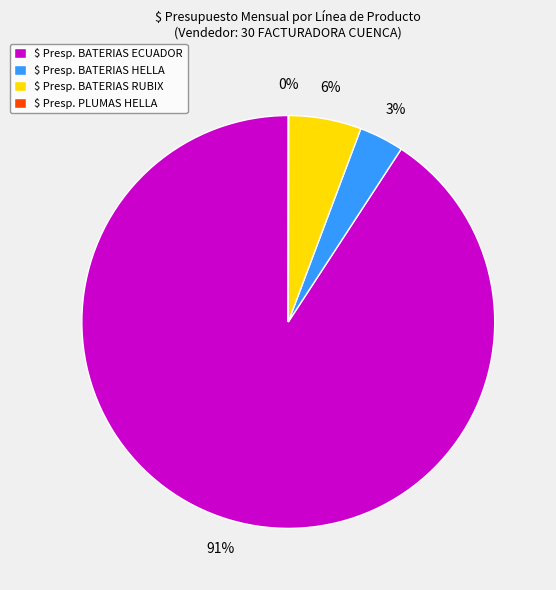

Does any single category account for the majority?

Yes